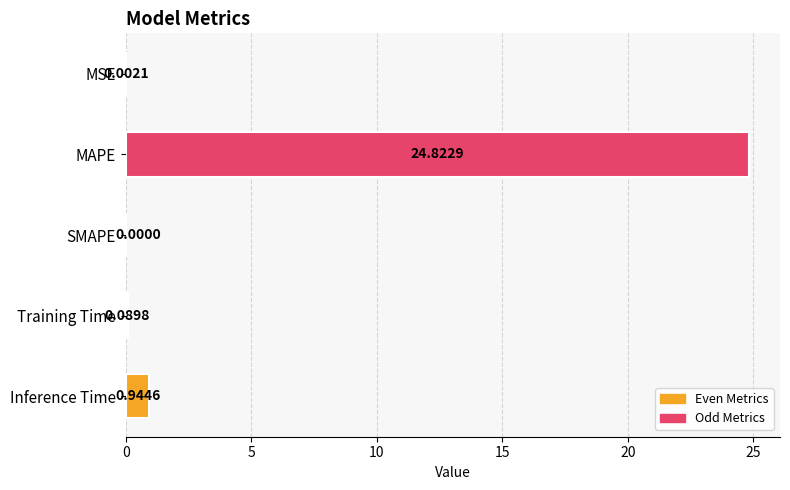

What is the sum of all values?

25.9